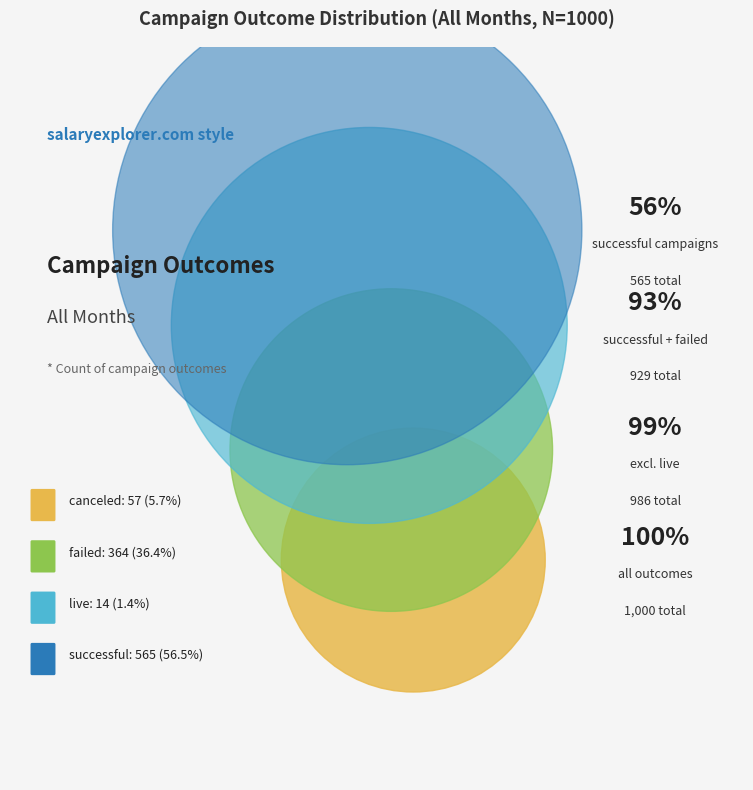

Which has a higher value, canceled or successful?

successful